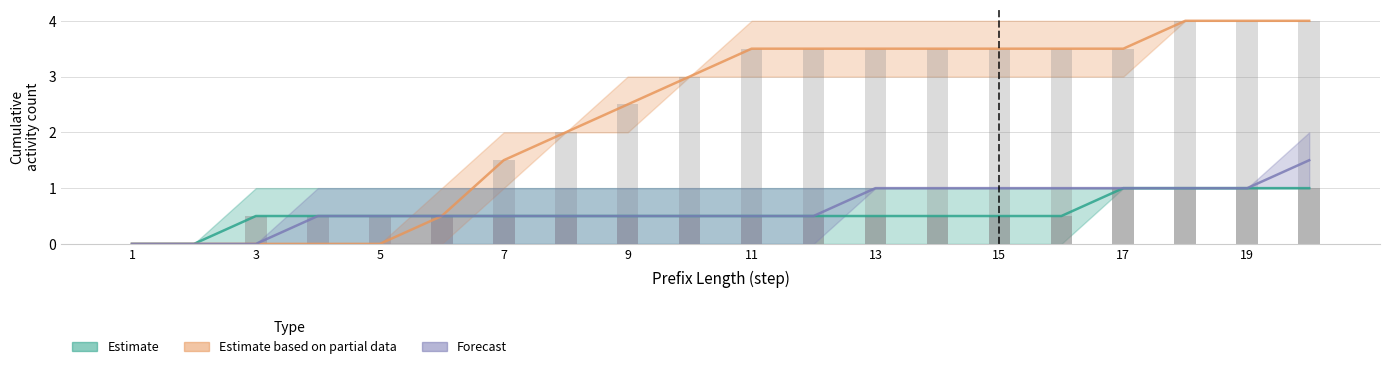

What is the average value of the Estimate based on partial data series?

2.3